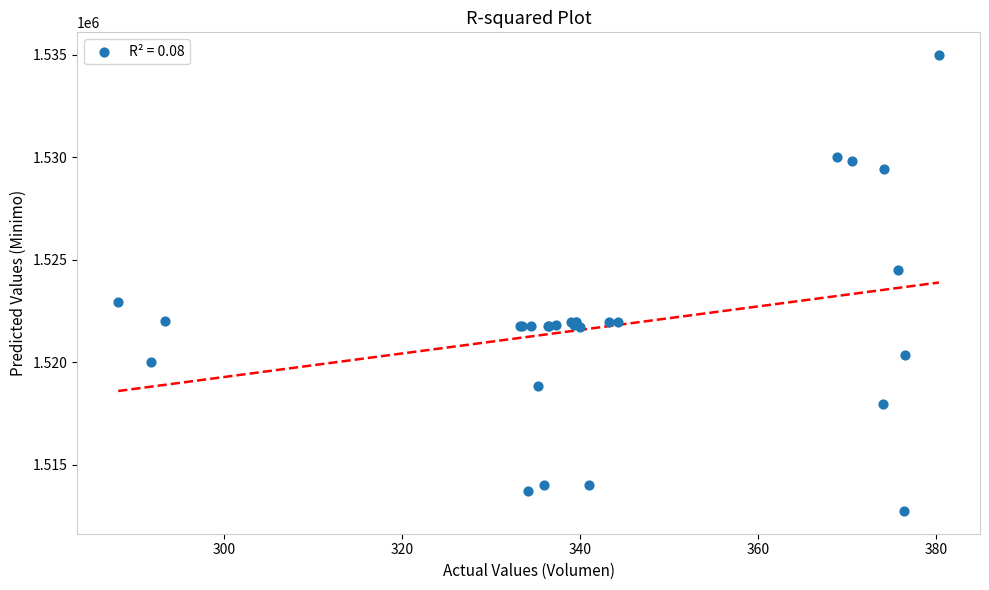

What Y value in the scatter plot is closest to 1523862?

1524513